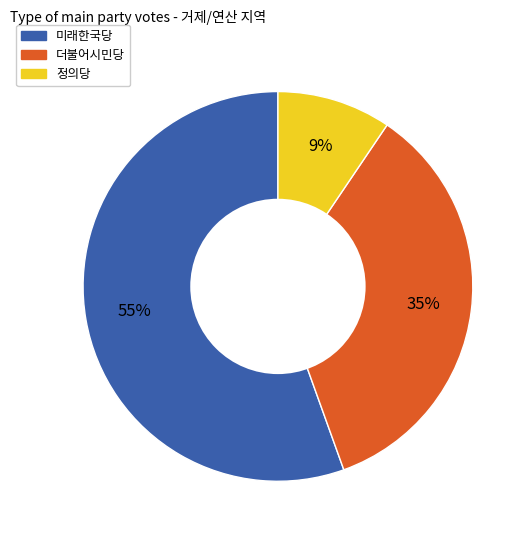

How many segments does this pie chart have?

3